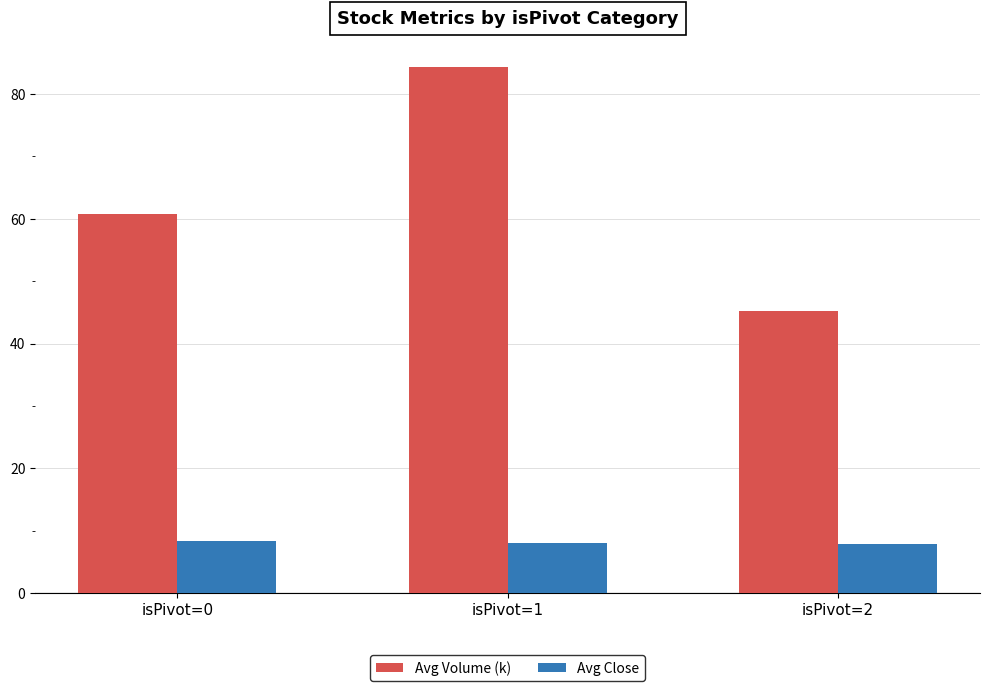

At isPivot=1, list the series in order from largest to smallest.

Avg Volume (k), Avg Close